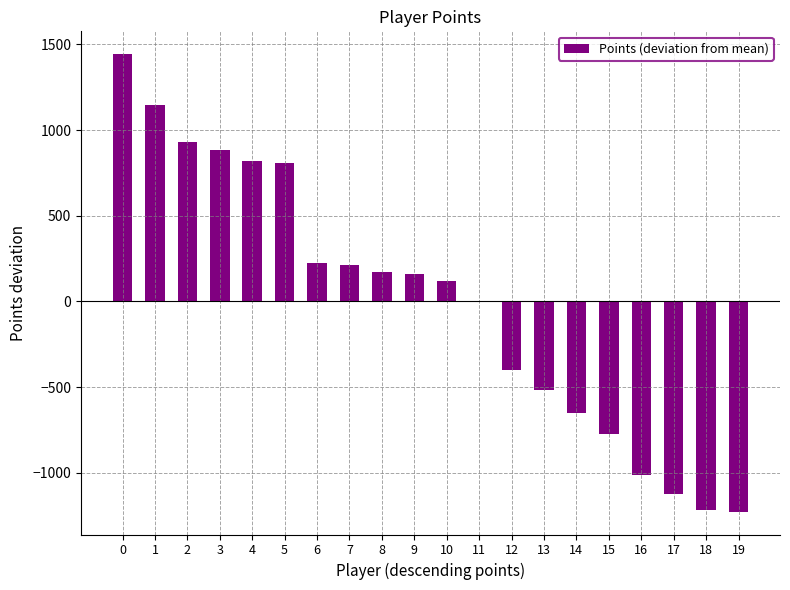

Count the number of values greater than 159.

10